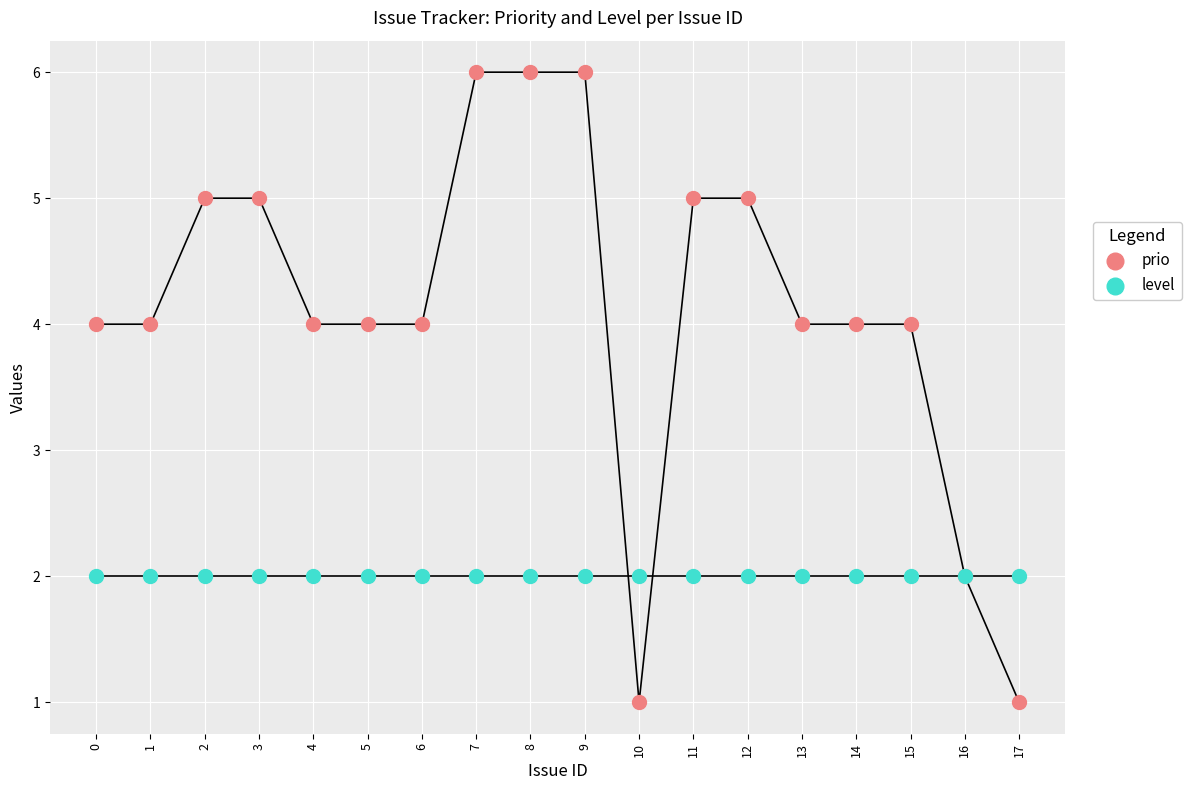

Which series contains the highest Y value?

prio